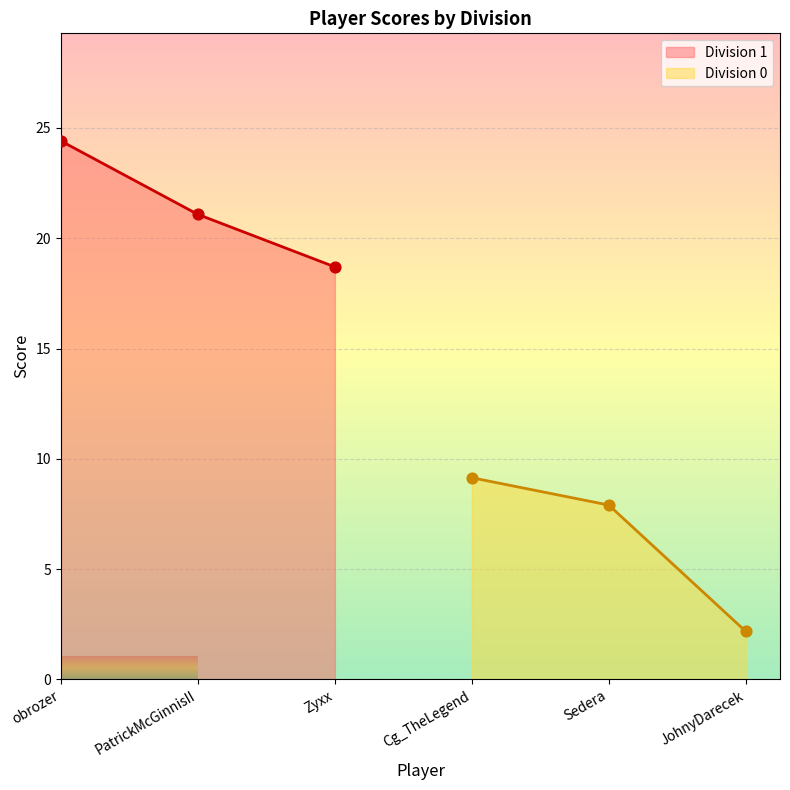

What is the change in value from PatrickMcGinnisII to Zyxx?

-2.4